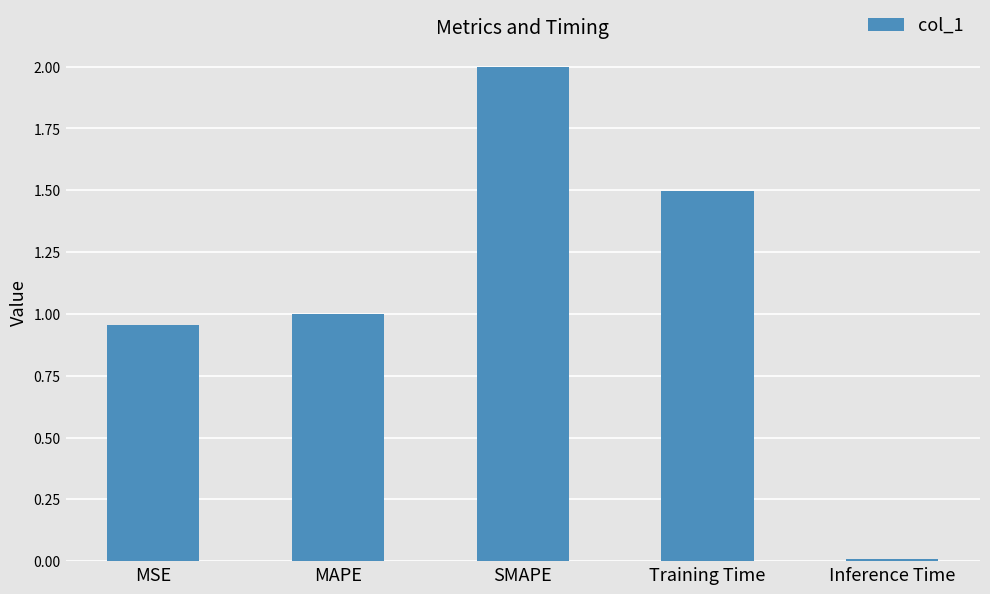

What is the maximum value shown in the chart?

2.0